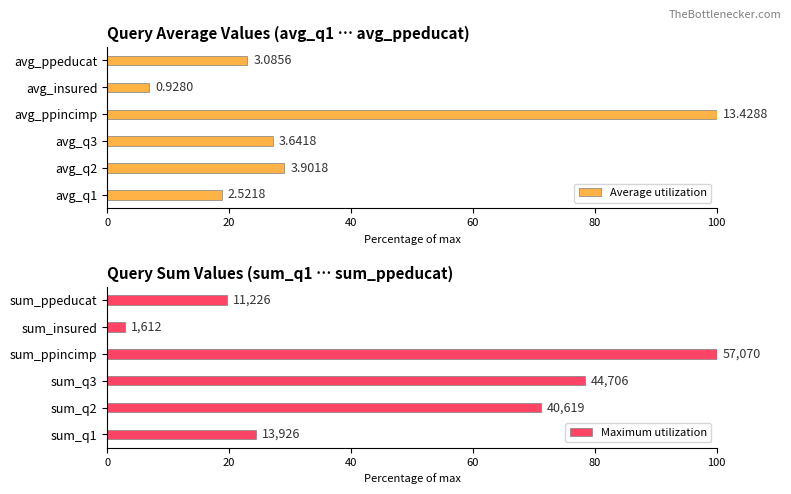

At how many categories does at least one series exceed 28?

3